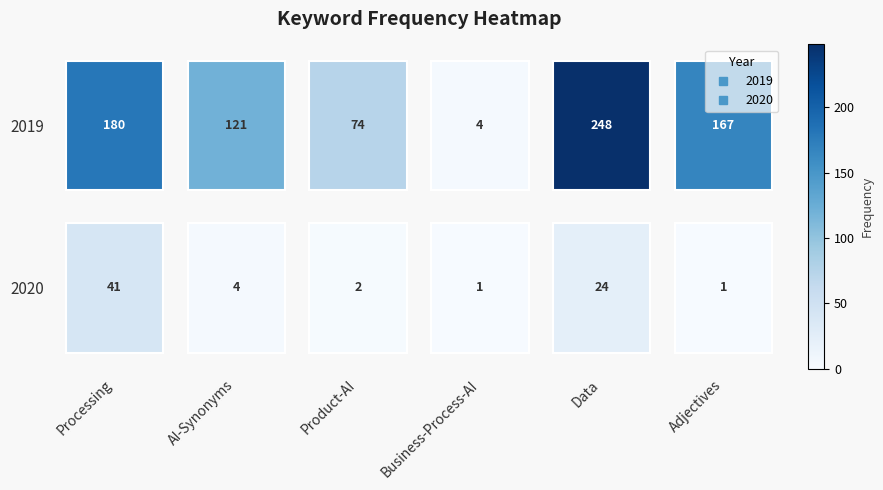

At how many categories does at least one series exceed 159?

3